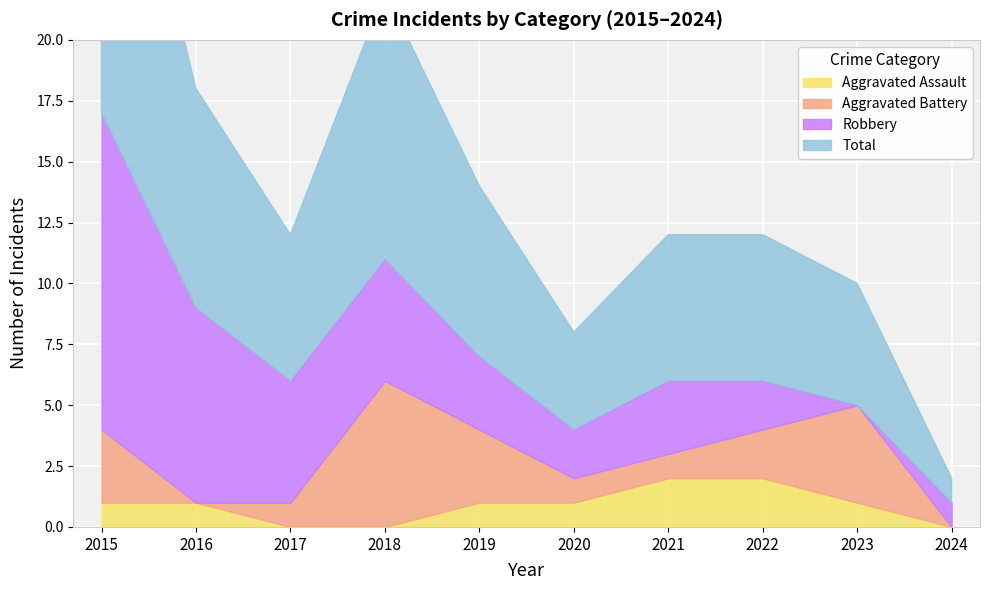

What is the difference between the maximum and minimum values in the Aggravated Assault series?

2